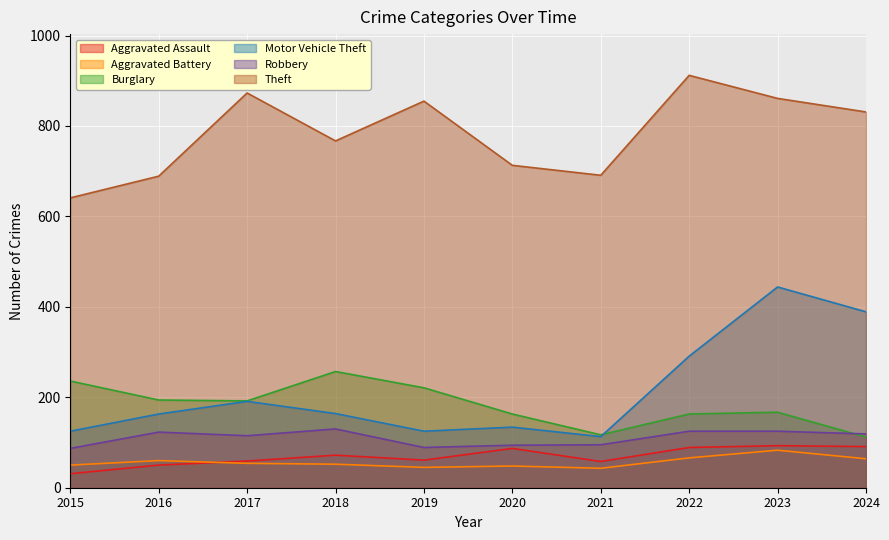

Does the chart display data point markers on the line(s)?

No